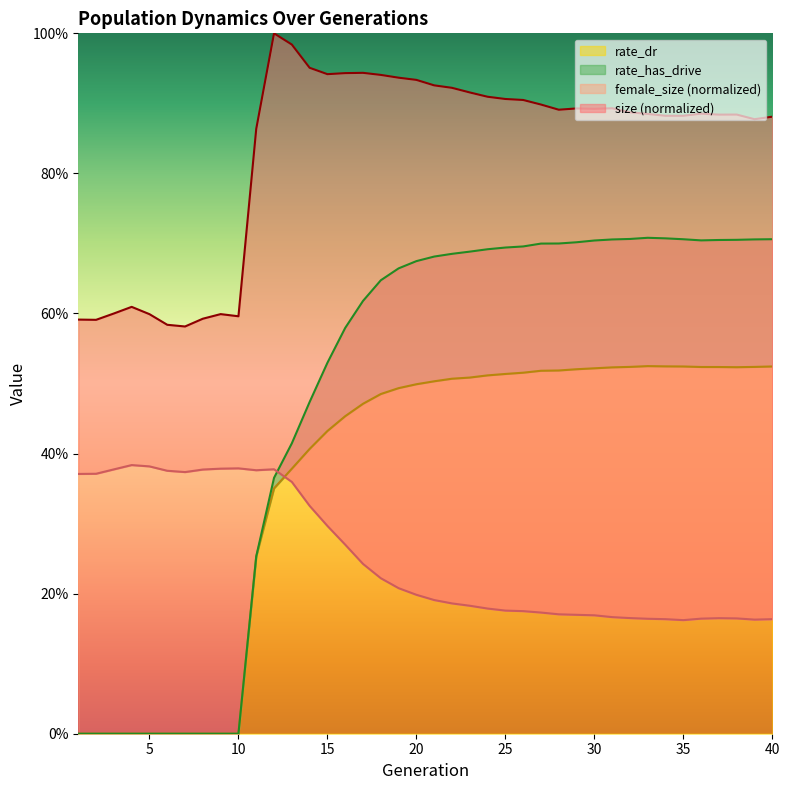

How many lines are shown in the chart?

4